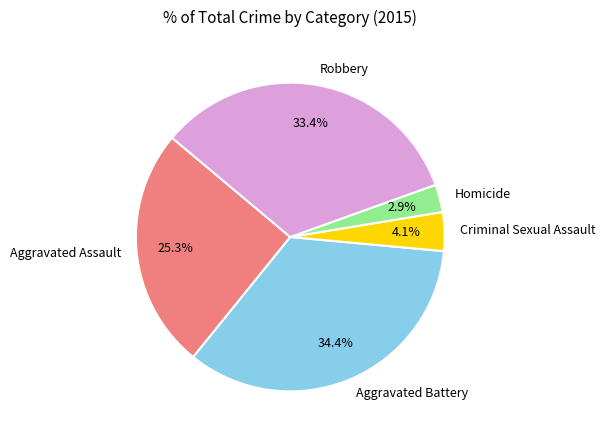

Is there a majority slice in this chart?

No